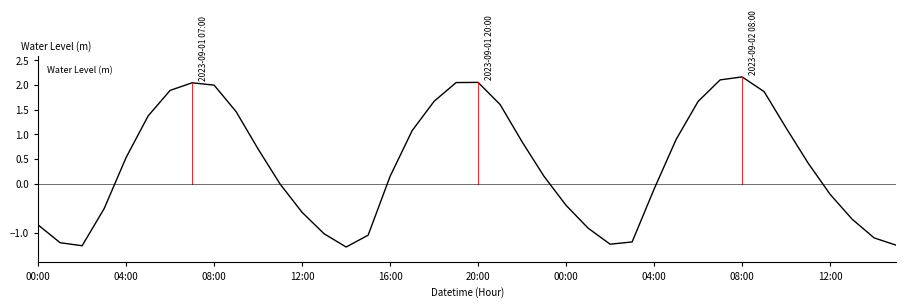

What is the sum of all values?

15.0